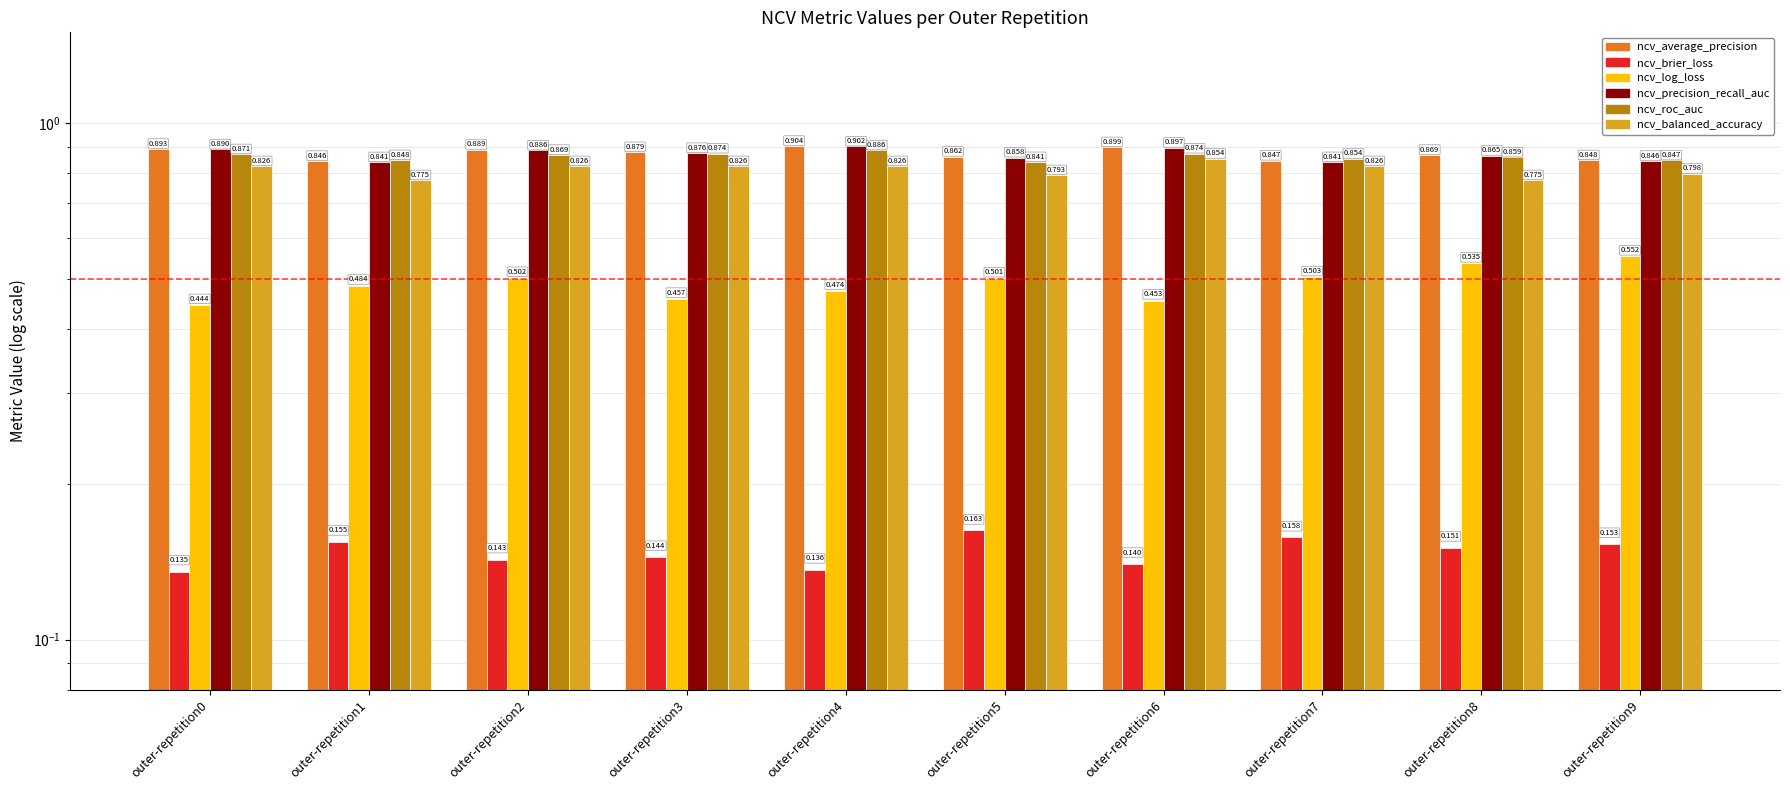

Count the ncv_brier_loss values in the range 0 to 1.

10